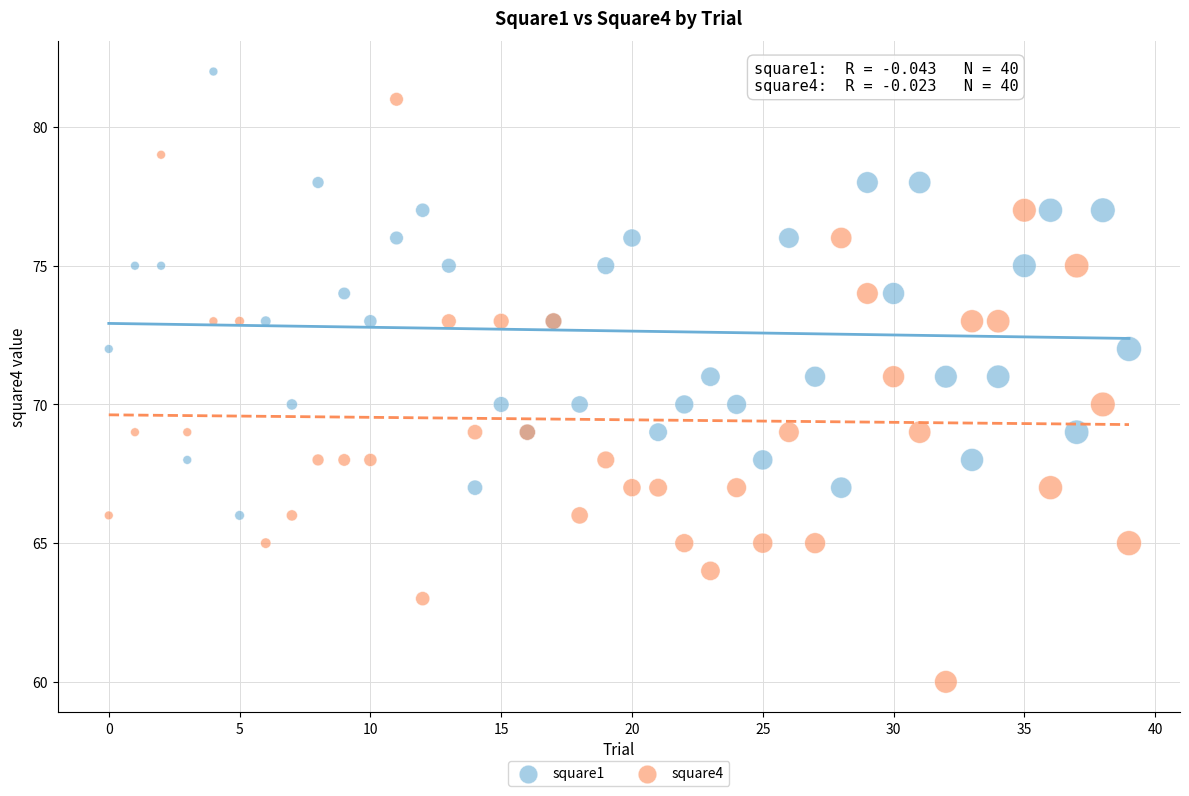

Which series reaches the minimum Y coordinate?

square4